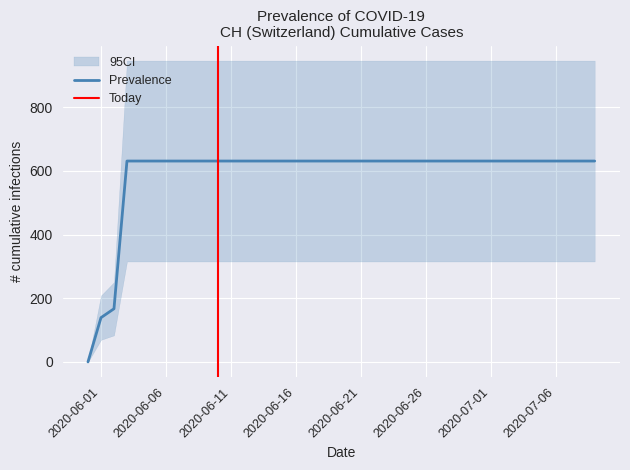

Reading right to left, list all the values displayed in this chart.

631	631	631	631	631	631	631	631	631	631	631	631	631	631	631	631	631	631	631	631	631	631	631	631	631	631	631	631	631	631	631	631	631	631	631	631	631	167	139	0